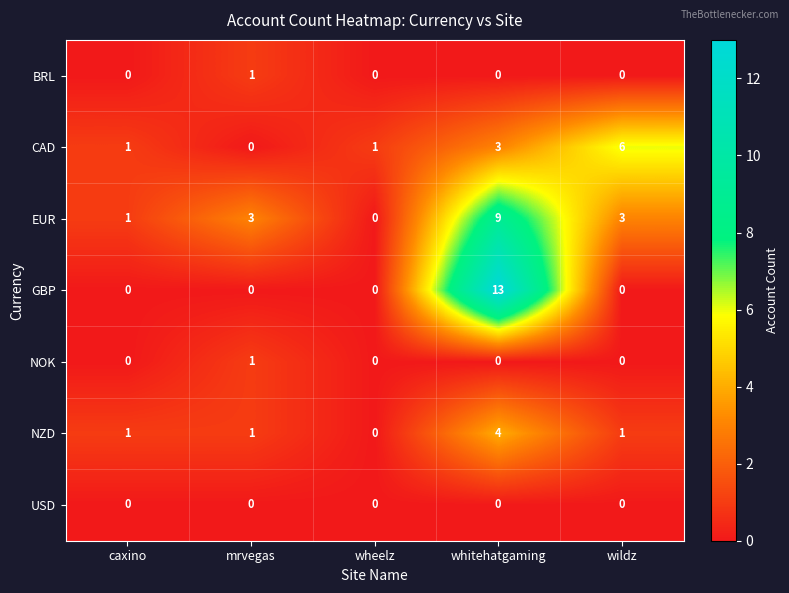

At which category does the chart reach its peak across all series?

whitehatgaming